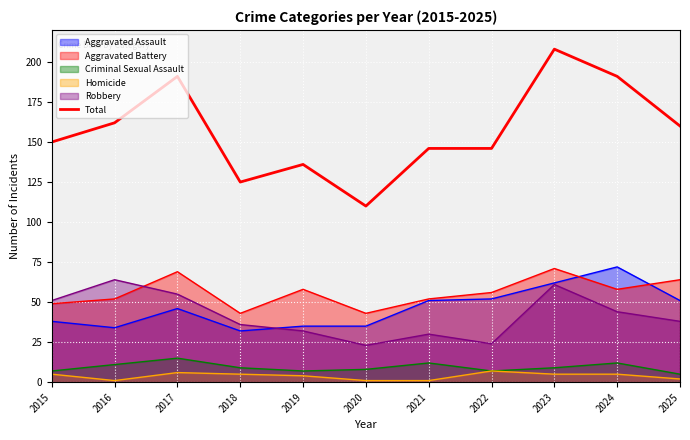

What is the difference between the second highest and second lowest values?

66